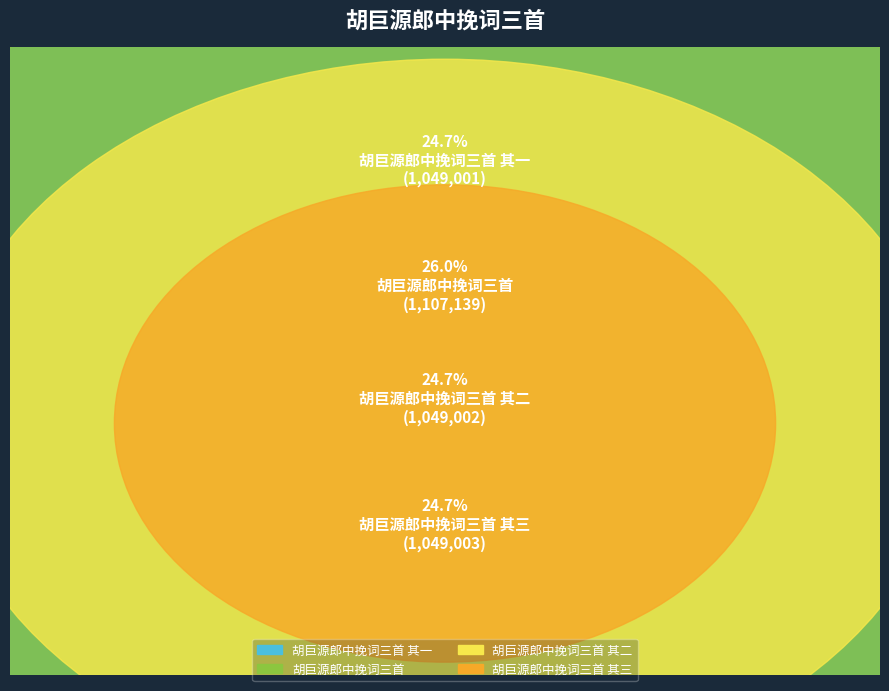

Between 胡巨源郎中挽词三首 其二 and 胡巨源郎中挽词三首, which is larger?

胡巨源郎中挽词三首